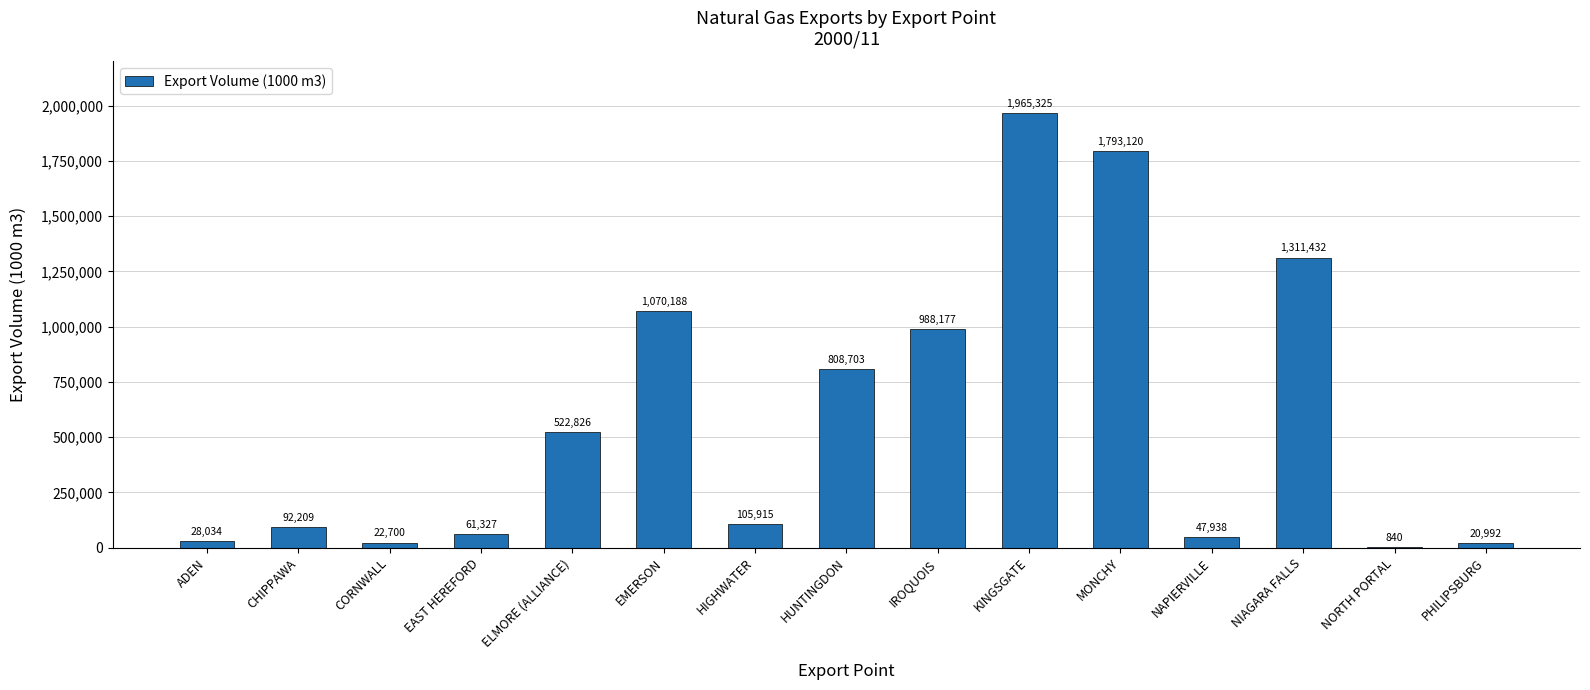

What is the sum of the values at KINGSGATE and ADEN?

1993358.7